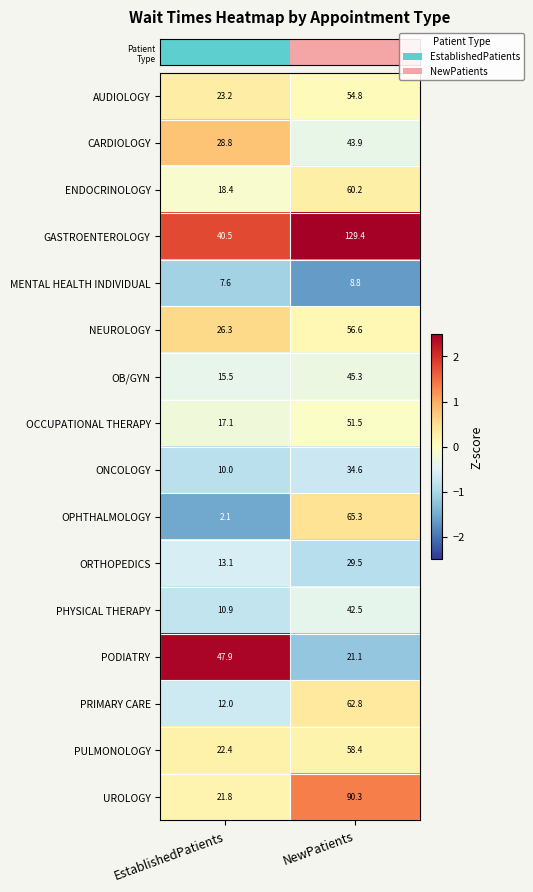

How many categories are shown in the chart?

2